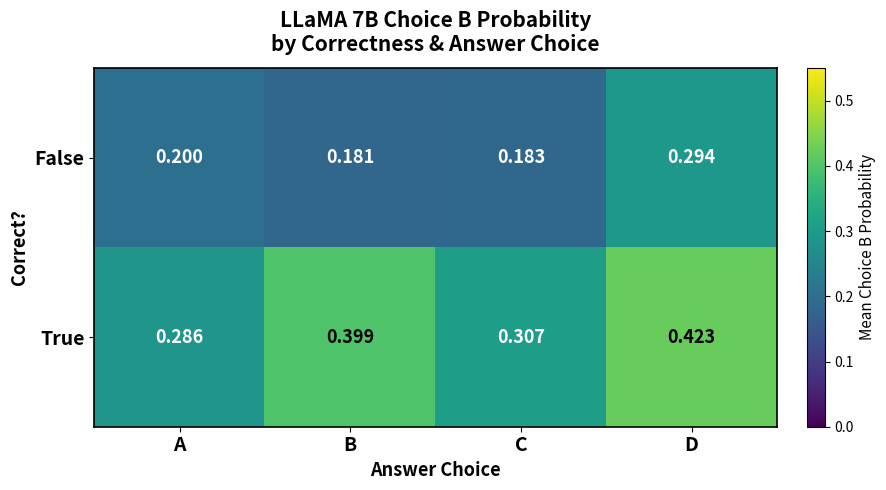

Which series has the largest total across all categories?

True